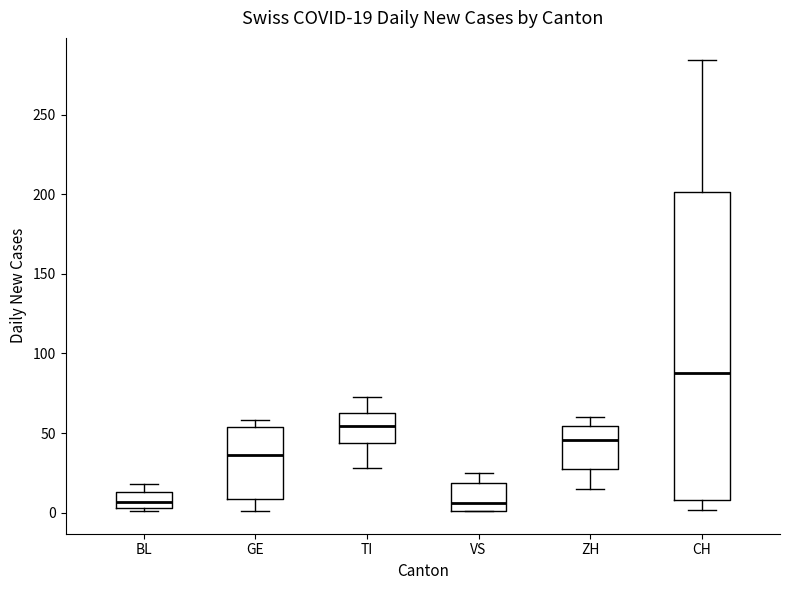

Comparing the boxes themselves (not the whiskers), which one is the tallest?

CH